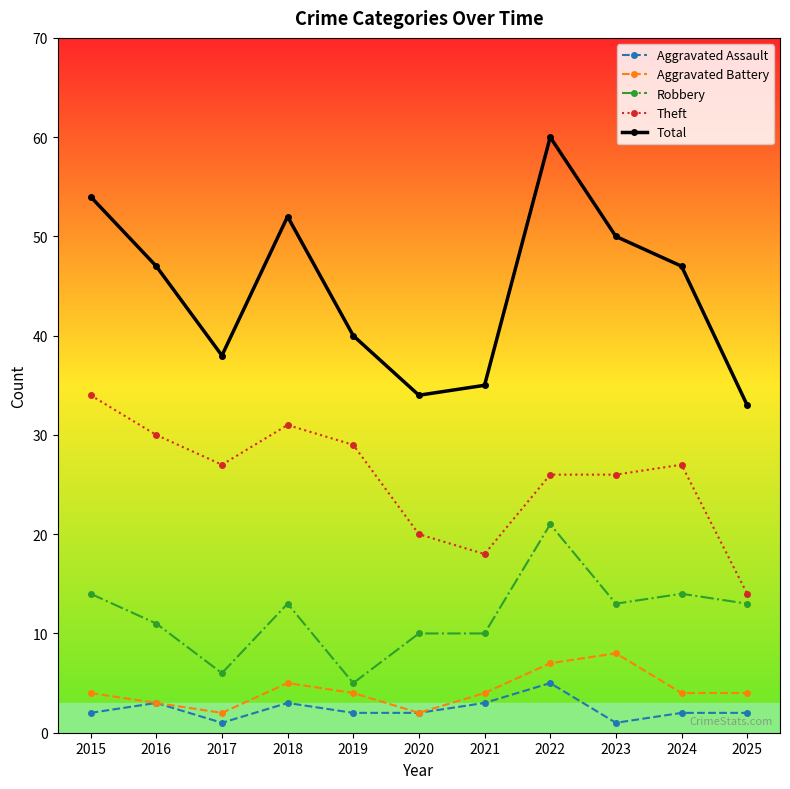

The value of Aggravated Battery at 2022 is 3. True or false?

False